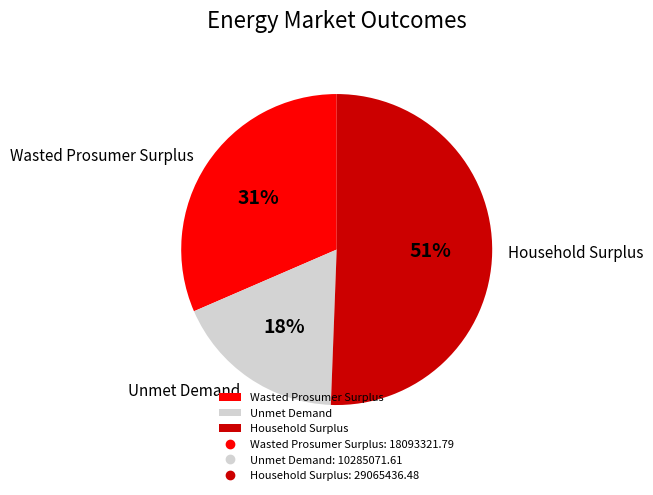

Is it true that Unmet Demand is 31% of the pie?

False